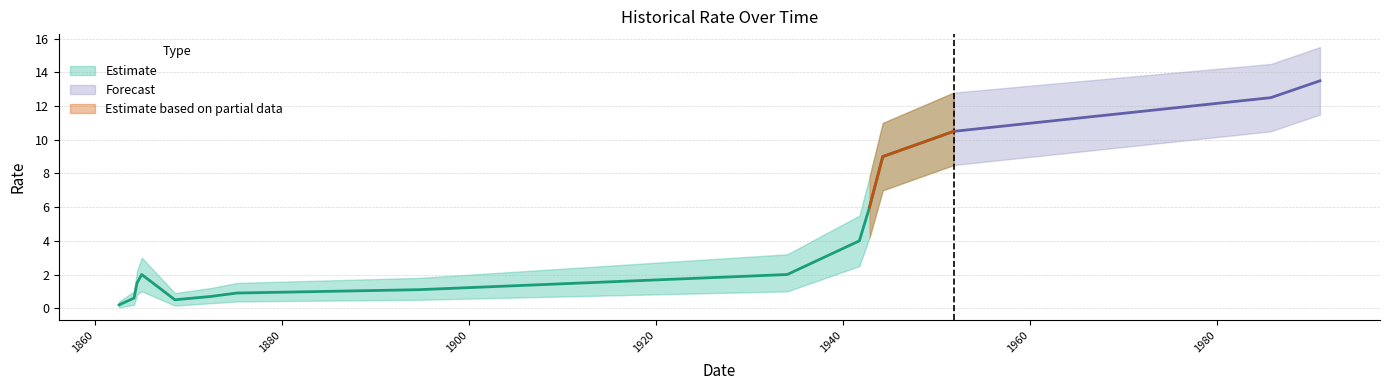

True or false: RATE and RATE_lower cross at least once.

False